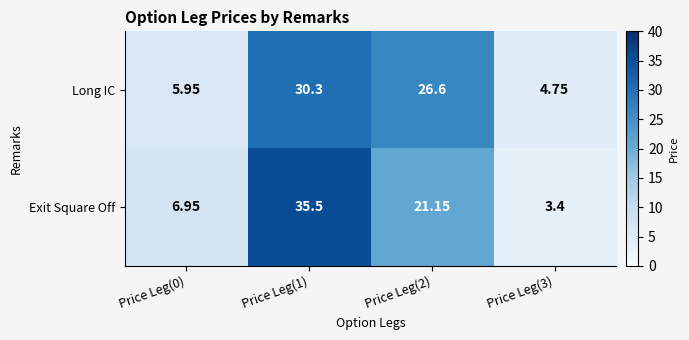

Between Price Leg(0) and Price Leg(3), which series saw the biggest shift?

Exit Square Off